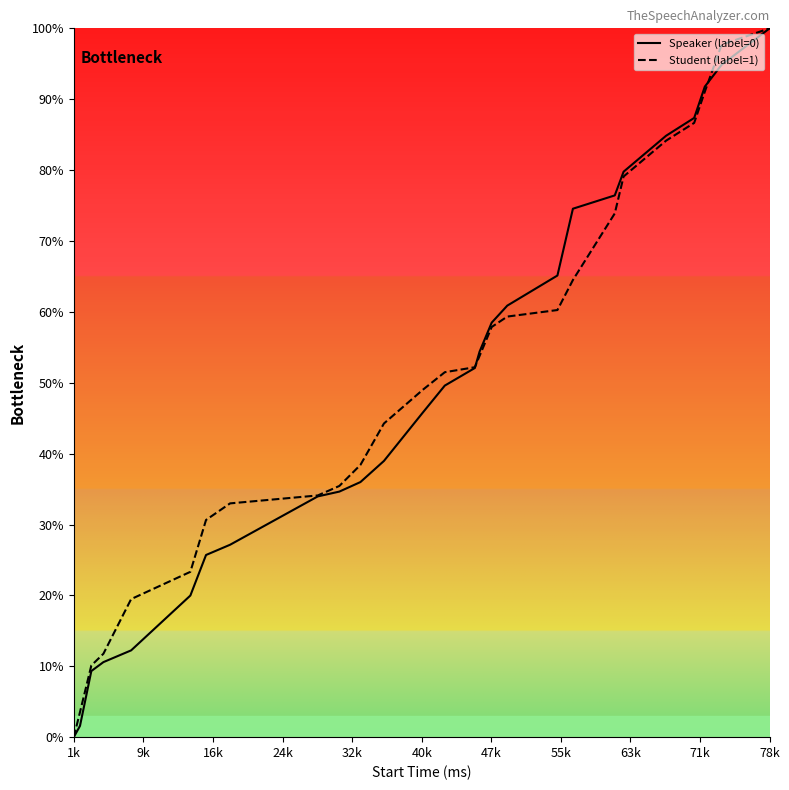

How many series are shown in this chart?

2